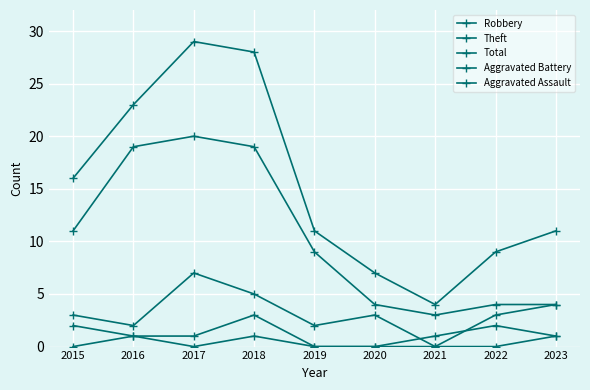

Is this an area chart (filled region under the line)?

No